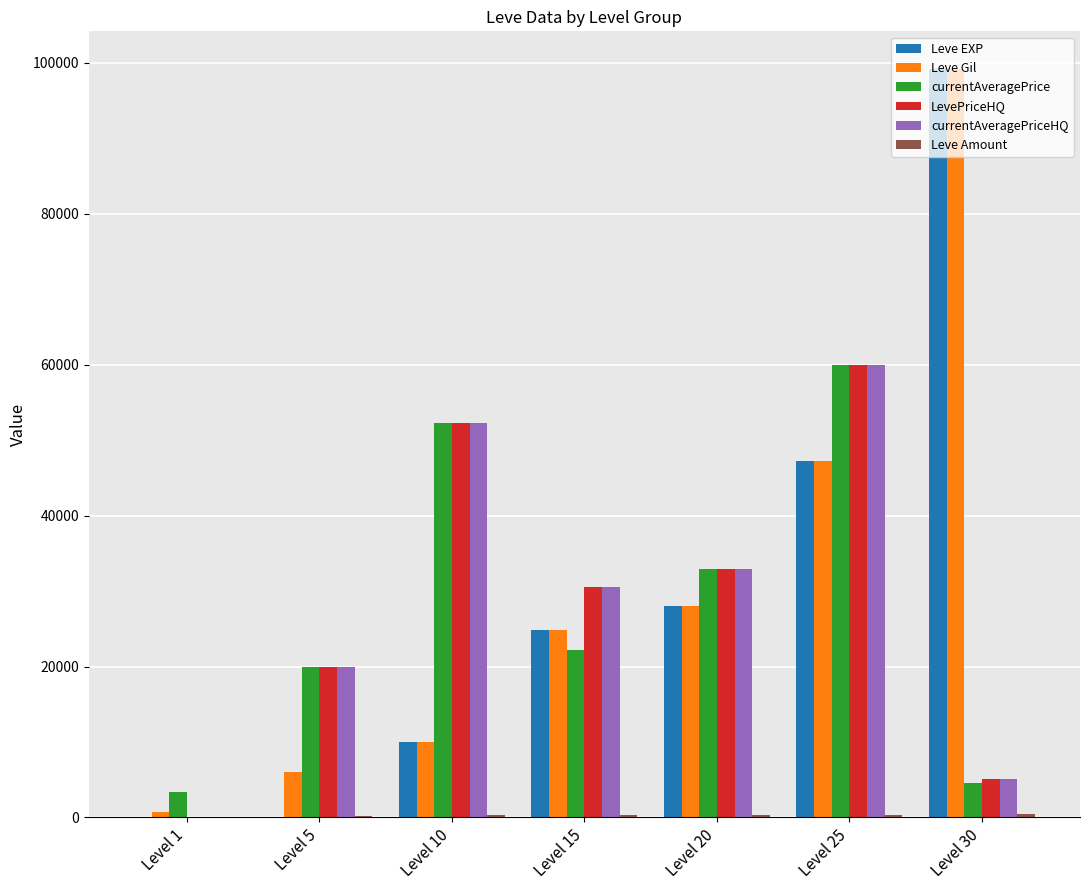

True or false: Leve Gil has a value of 24790 at Level 15.

True